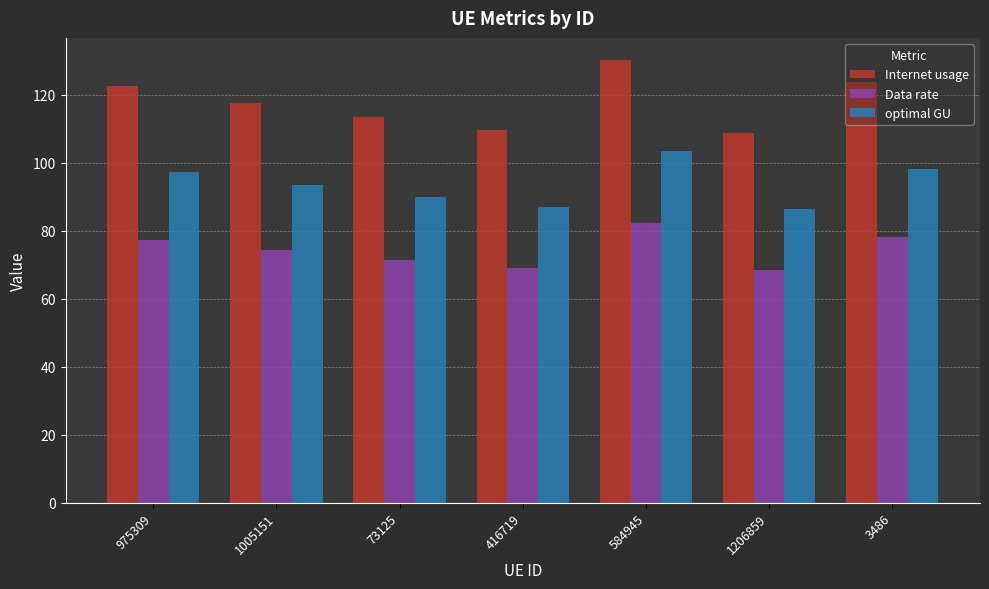

At which label is optimal GU closest to 94?

1005151